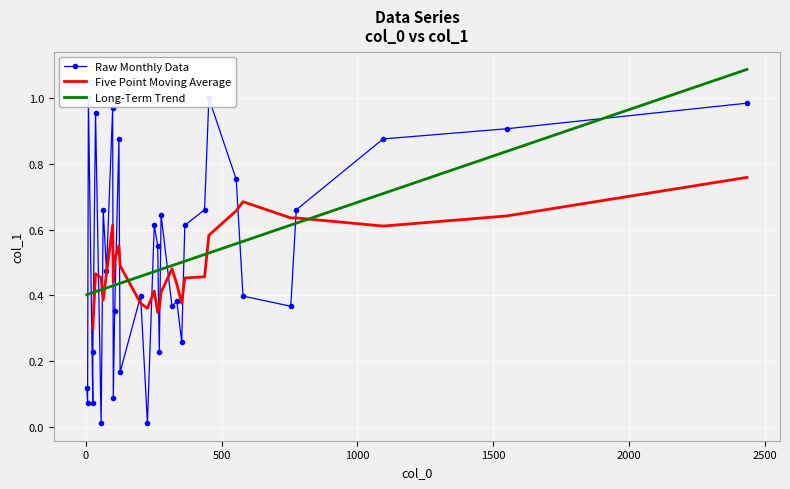

What is the difference between the maximum and minimum values?

1.0